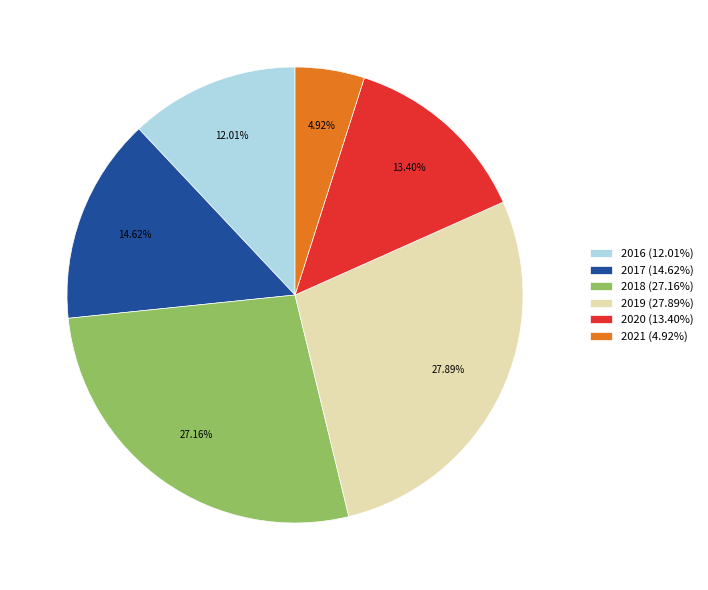

To the nearest percent, what is the difference between the largest and smallest slice percentages?

23%